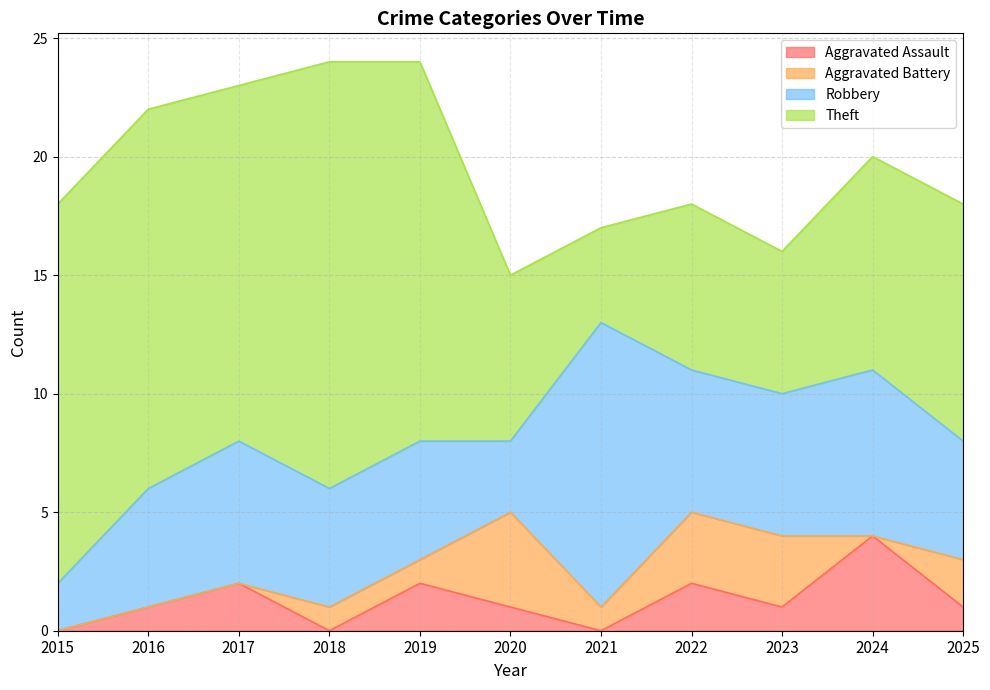

Which series has the largest range (max minus min)?

Theft